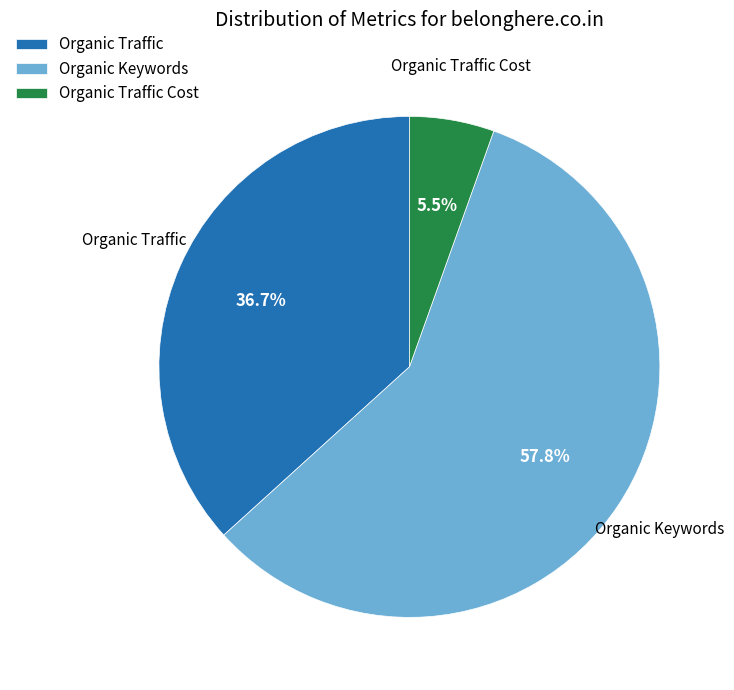

Rank the categories by value from lowest to highest.

Organic Traffic Cost, Organic Traffic, Organic Keywords